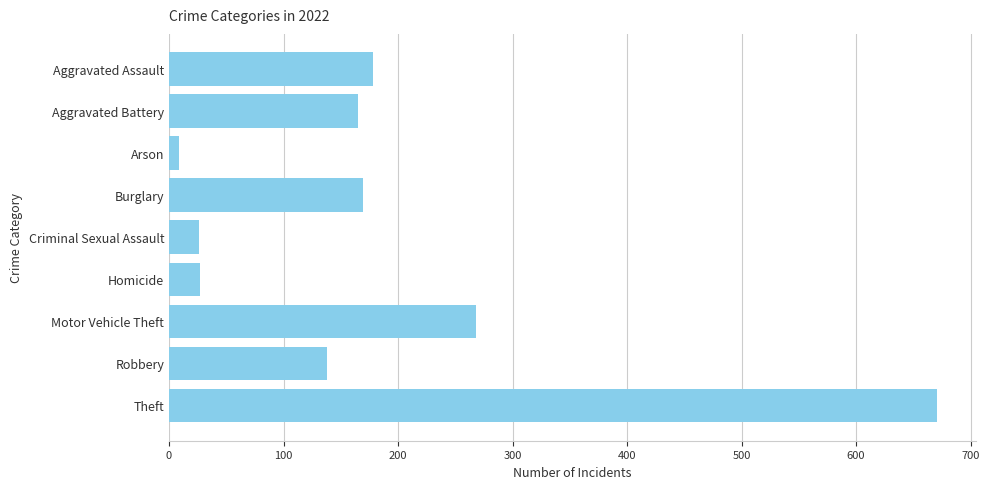

What is the sum of all values?

1651